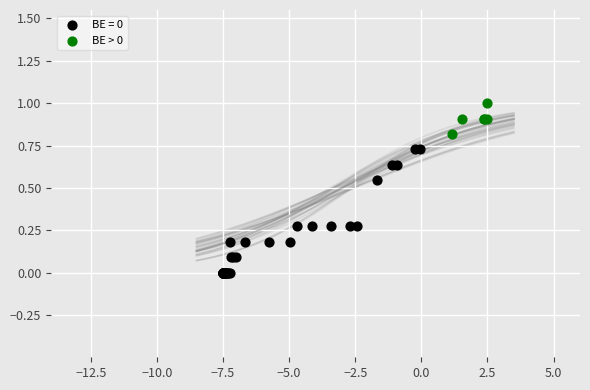

Which series has the largest Y range (max minus min)?

BE = 0